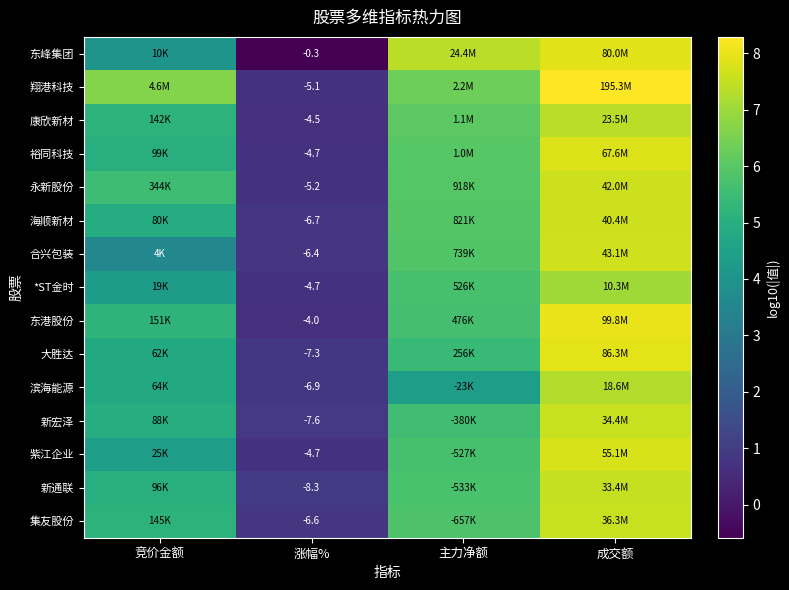

What value does the 翔港科技 series have at 成交额?

8.3